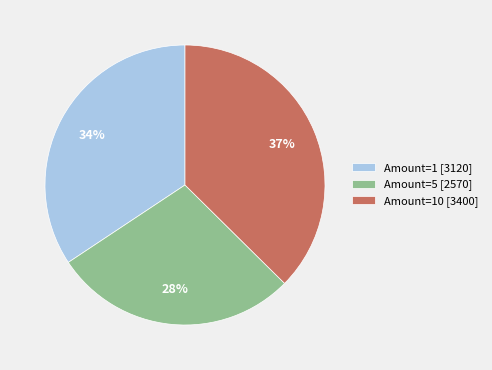

Is the sum of Amount=5 [2570] and Amount=10 [3400] greater than half?

Yes